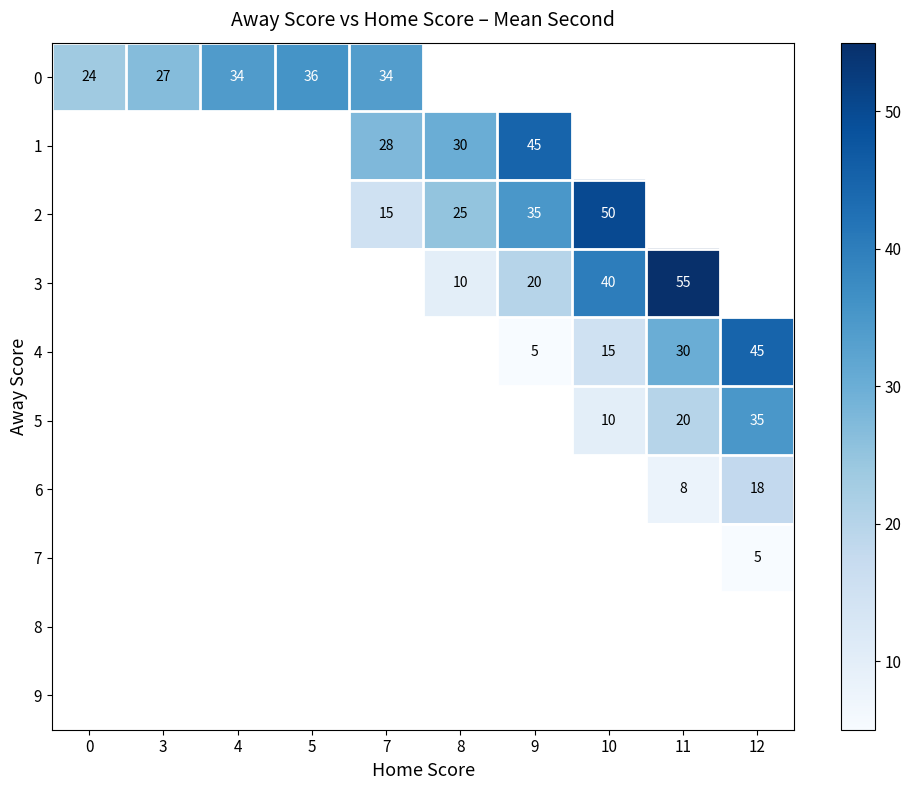

What is the difference between the 4 values at 10 and 11?

15.0